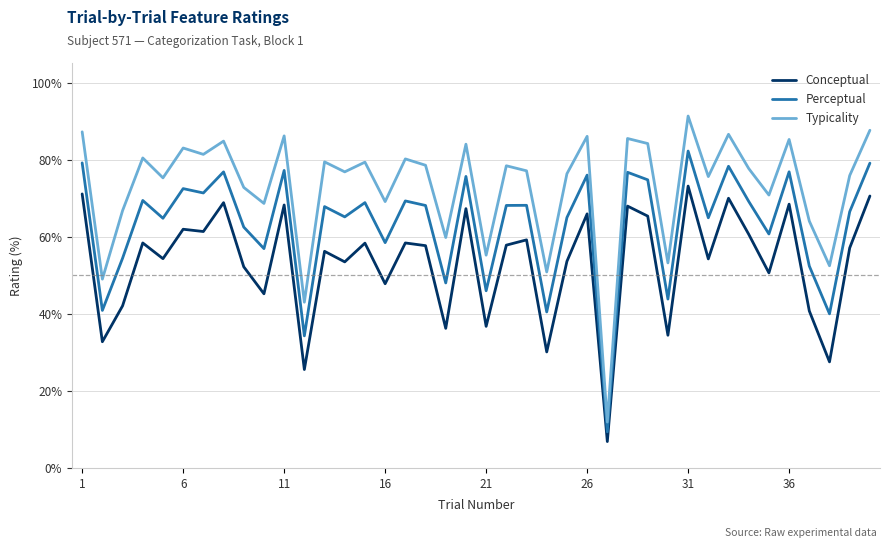

Which series has the largest range (max minus min)?

Typicality